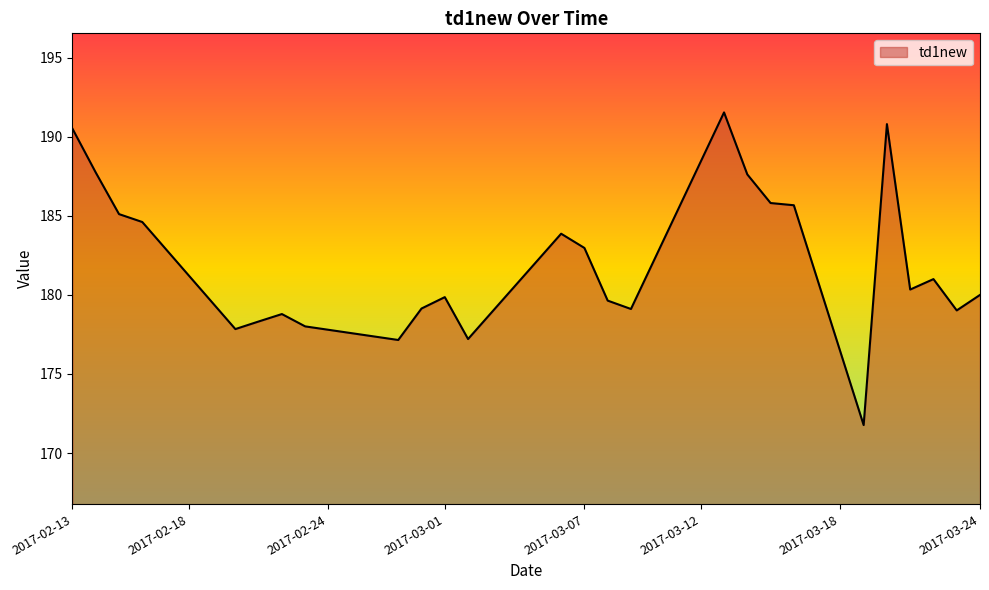

What is the maximum value shown in the chart?

191.5